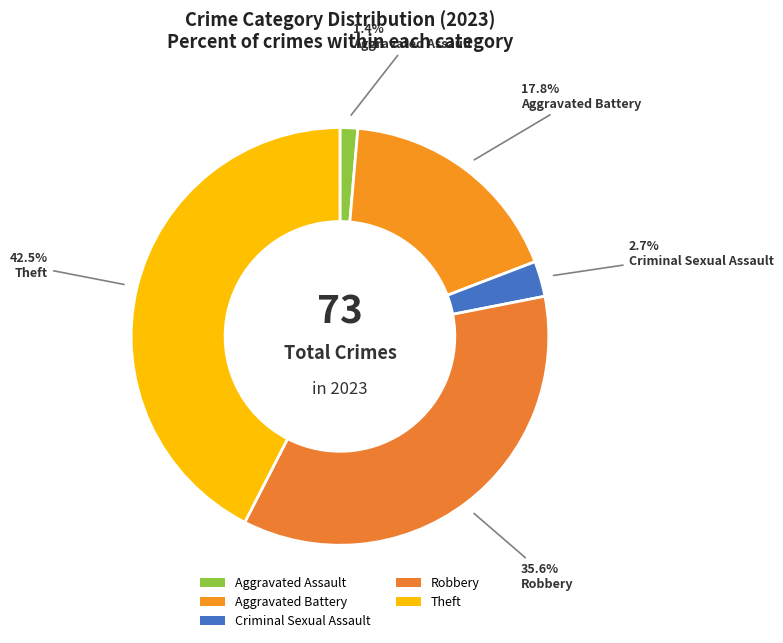

What percentage is NOT represented by Criminal Sexual Assault?

97.3%